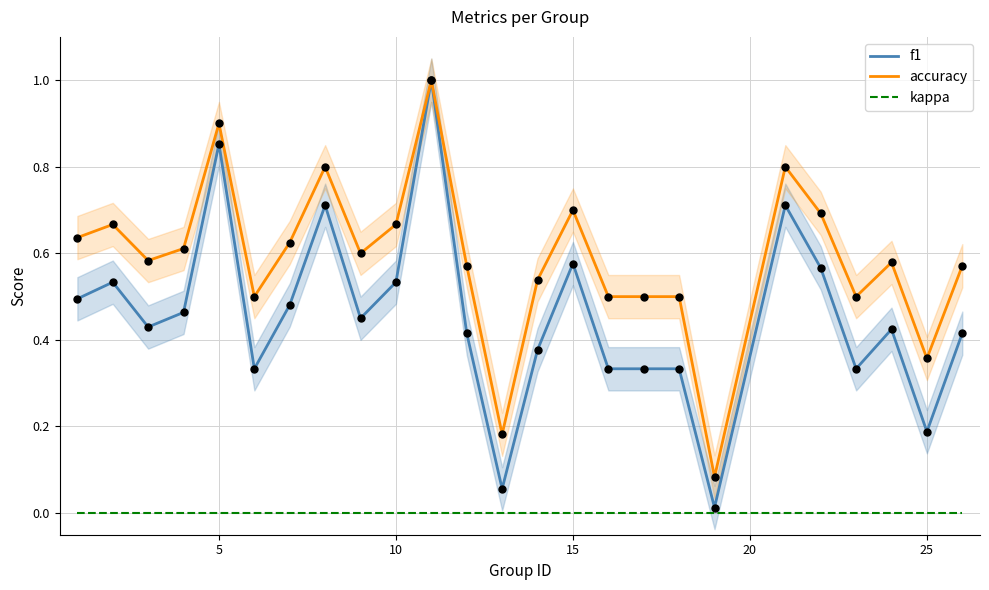

Is the value of f1 at 10 greater than the value of accuracy at 15?

No